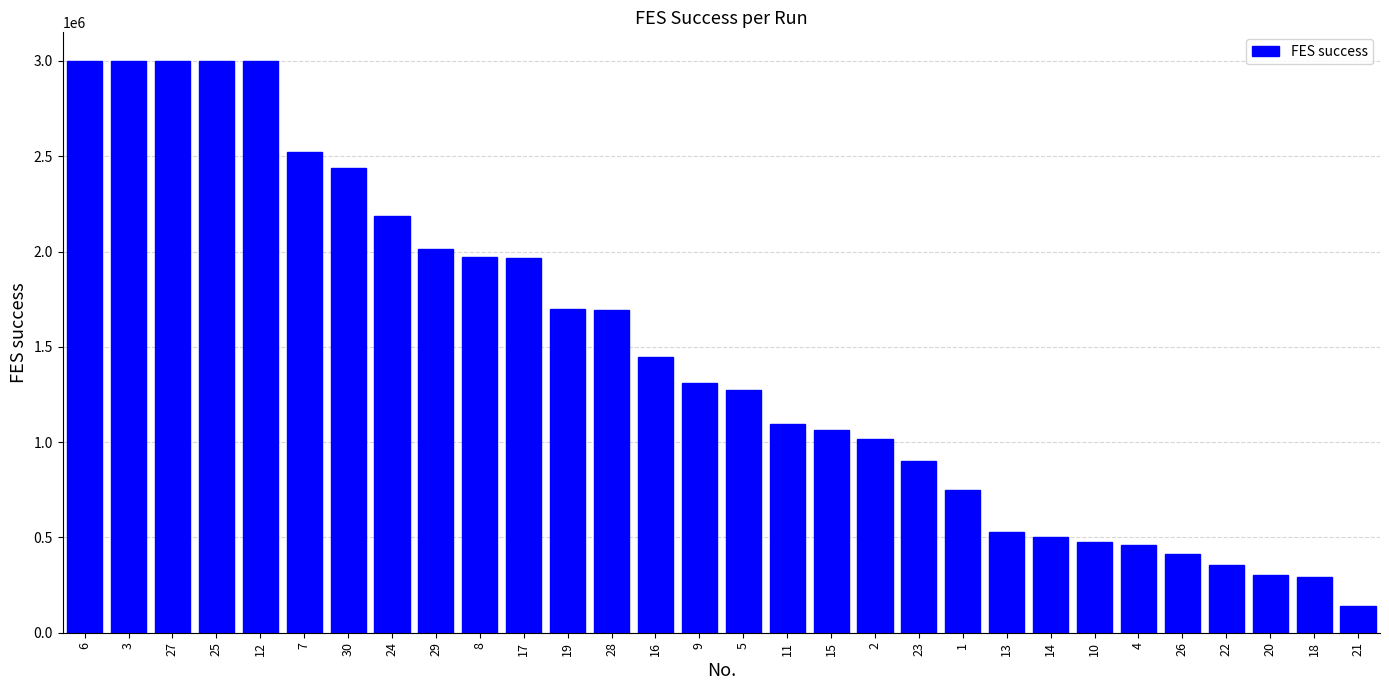

What position from the right is 29?

22